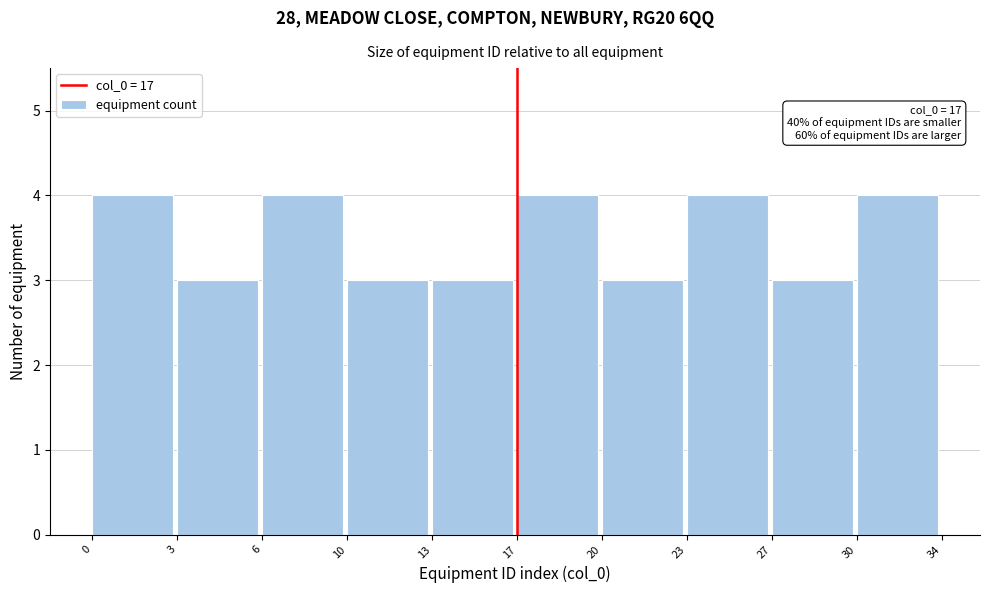

Reading right to left, what are all the values shown in this chart?

30=4	27=3	23=4	20=3	17=4	13=3	10=3	6=4	3=3	0=4